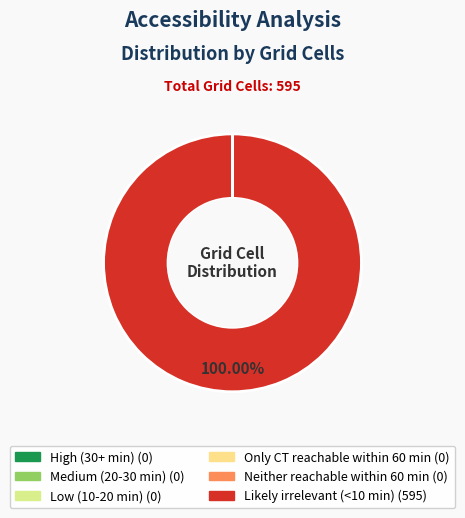

Which has a higher value, Neither reachable within 60 min or Low (10-20 min)?

Neither reachable within 60 min